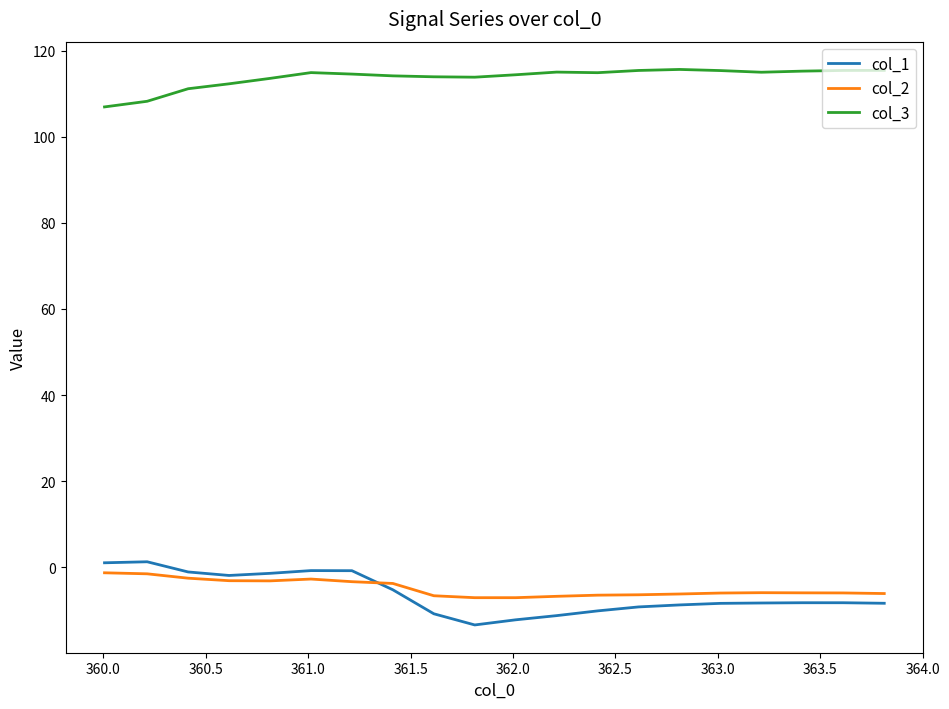

In col_3, how many points are lower than both neighbors (excluding endpoints)?

3